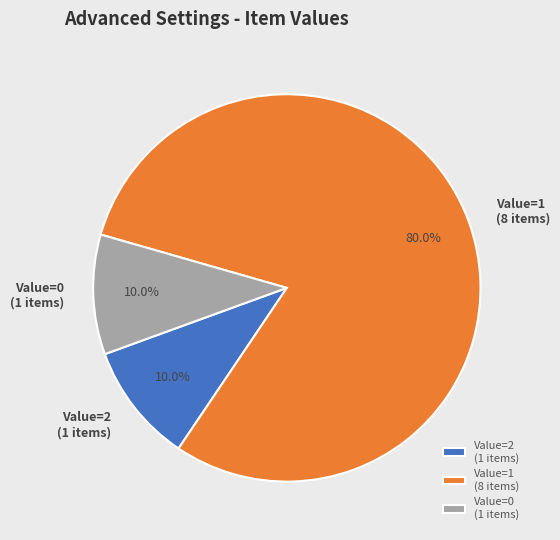

How many segments does this pie chart have?

3